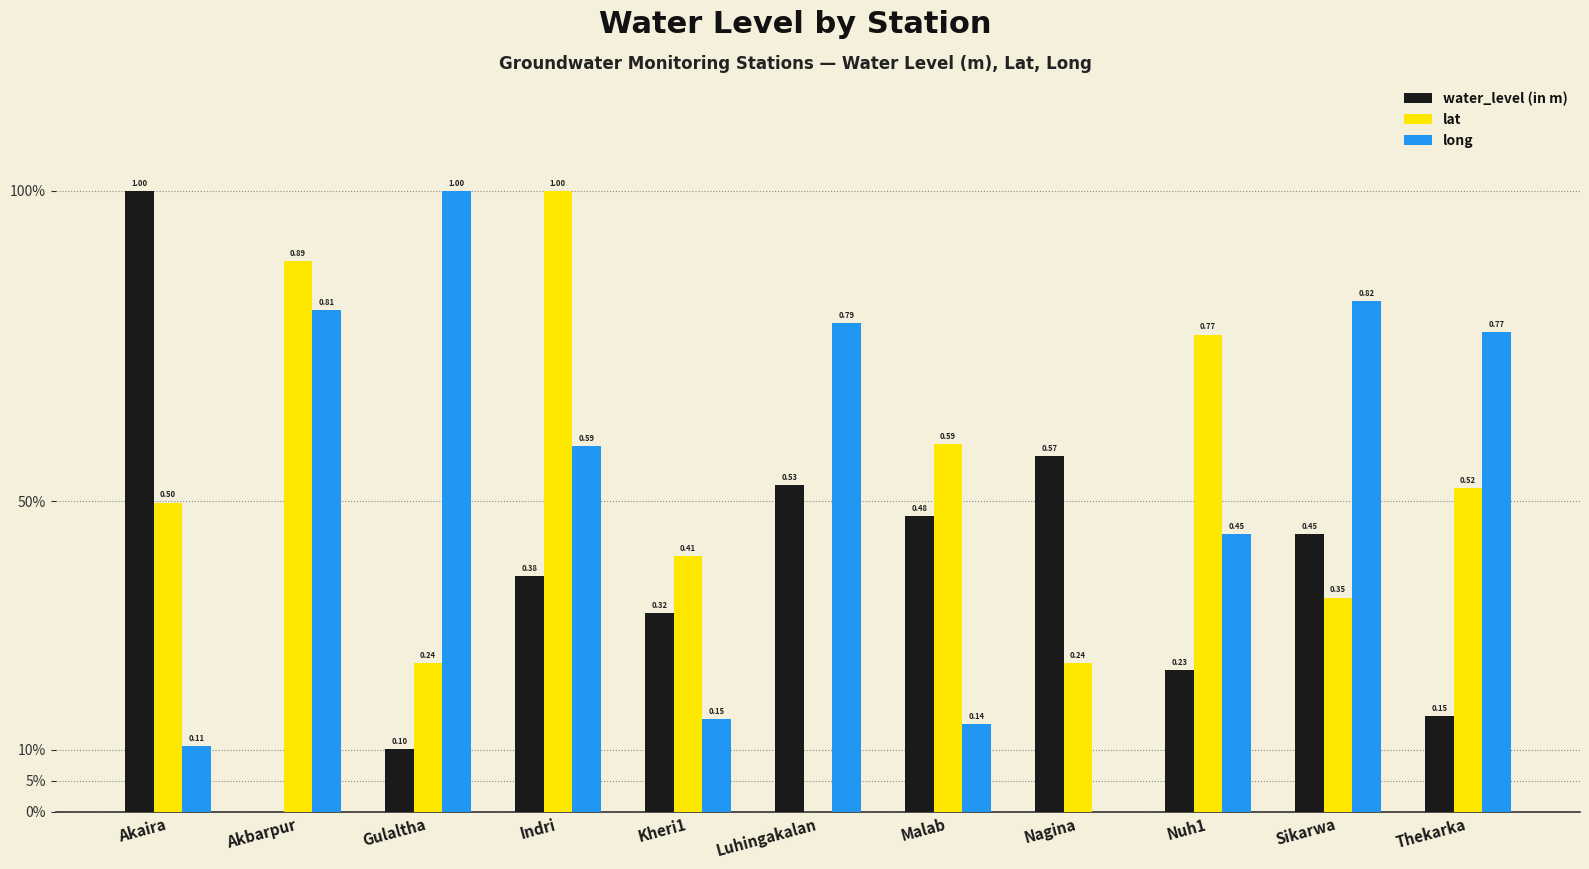

Are the bars horizontal?

No